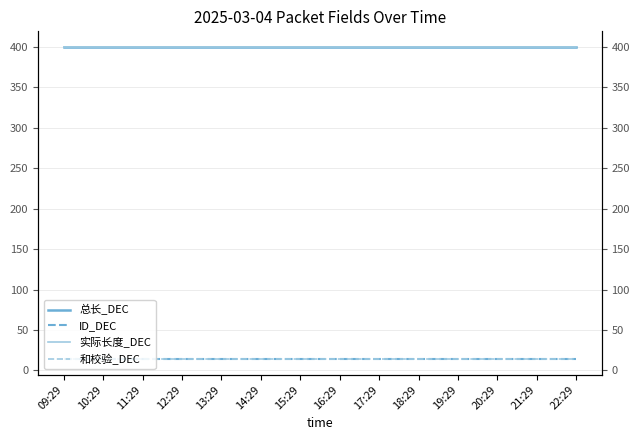

Reading right to left, list all the values displayed in this chart.

总长_DEC: 22:29=400	21:29=400	20:29=400	19:29=400	18:29=400	17:29=400	16:29=400	15:29=400	14:29=400	13:29=400	12:29=400	11:29=400	10:29=400	09:29=400
ID_DEC: 22:29=14	21:29=14	20:29=14	19:29=14	18:29=14	17:29=14	16:29=14	15:29=14	14:29=14	13:29=14	12:29=14	11:29=14	10:29=14	09:29=14
实际长度_DEC: 22:29=400	21:29=400	20:29=400	19:29=400	18:29=400	17:29=400	16:29=400	15:29=400	14:29=400	13:29=400	12:29=400	11:29=400	10:29=400	09:29=400
和校验_DEC: 22:29=14	21:29=14	20:29=14	19:29=14	18:29=14	17:29=14	16:29=14	15:29=14	14:29=14	13:29=14	12:29=14	11:29=14	10:29=14	09:29=14